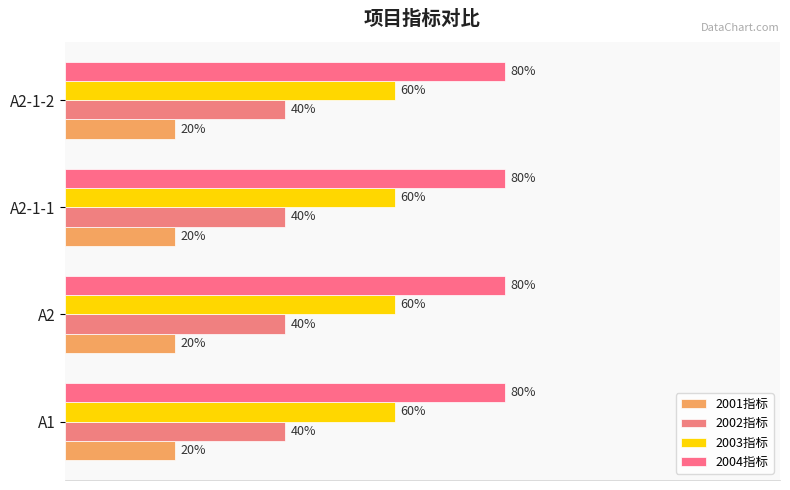

What is the label of the 1st bar from the left?

A1